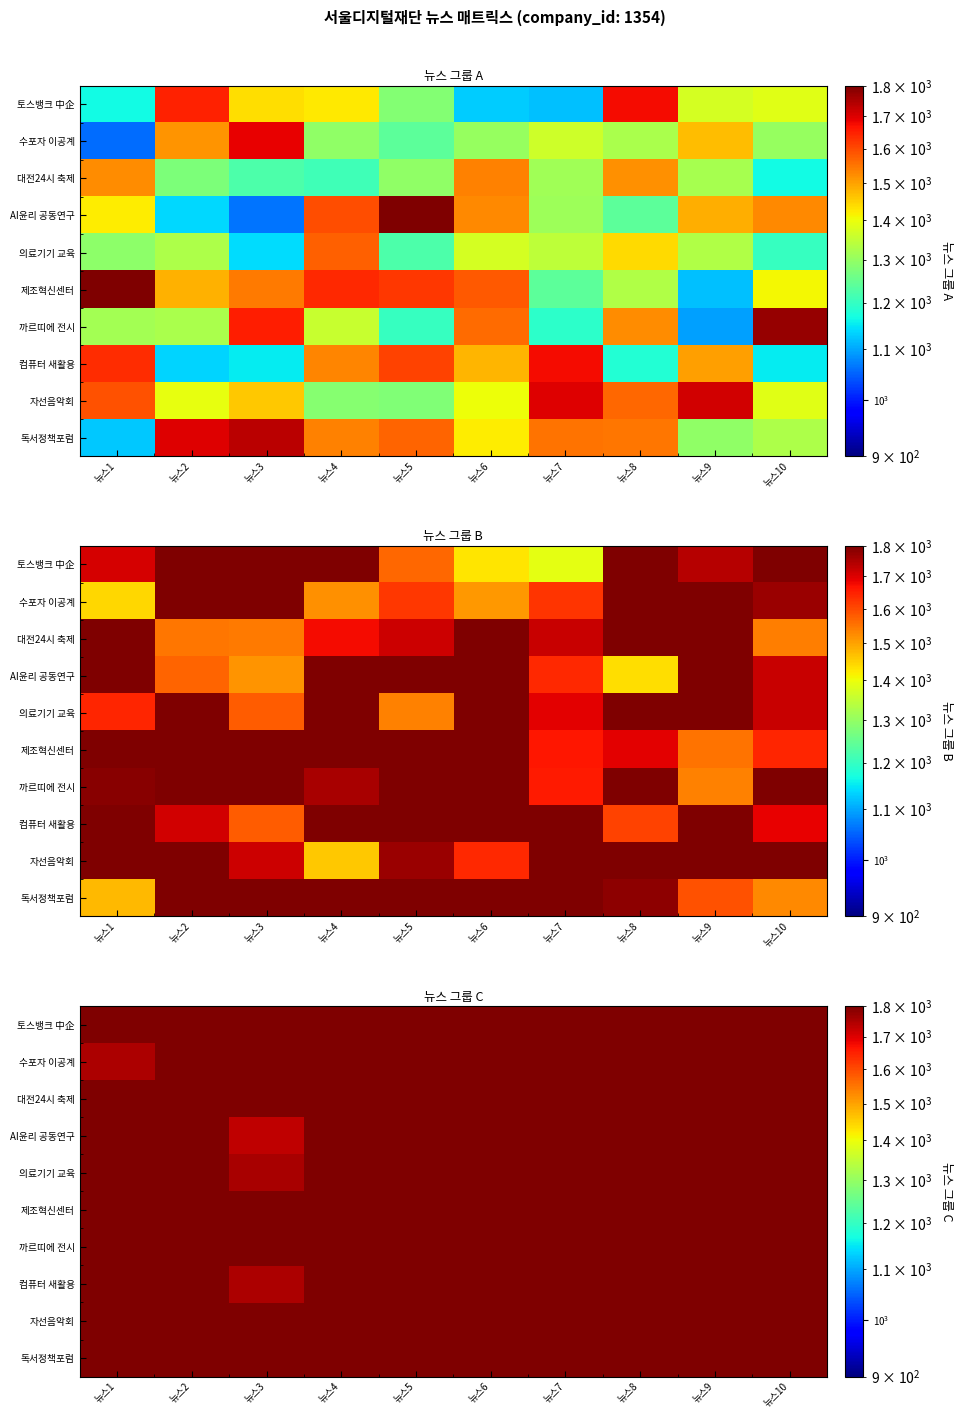

What is the spread (max minus min) of values at 뉴스10?

839.0